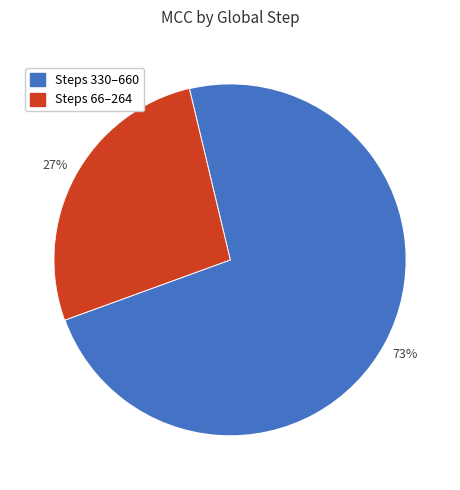

To the nearest percent, what is the difference between the largest and smallest slice percentages?

46%